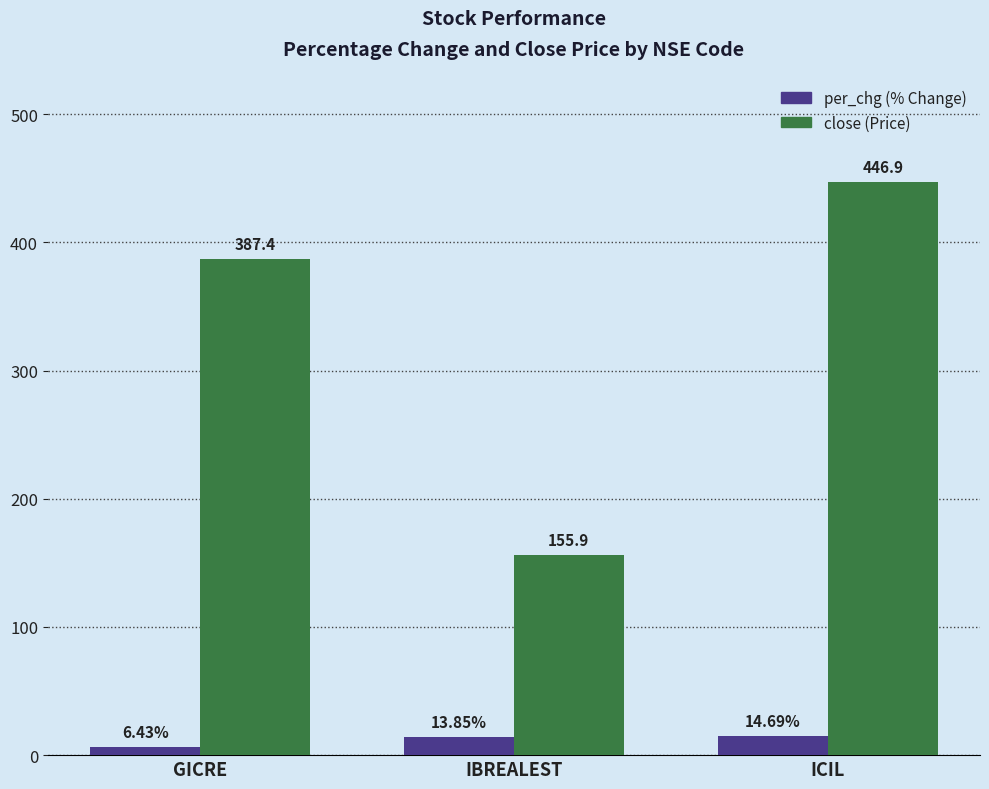

How many data points does each series have?

3